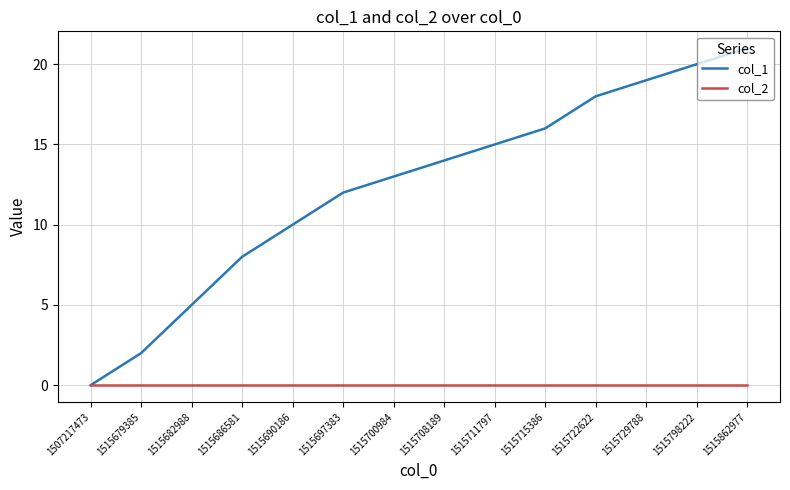

List the series in order of their overall mean, lowest first.

col_2, col_1